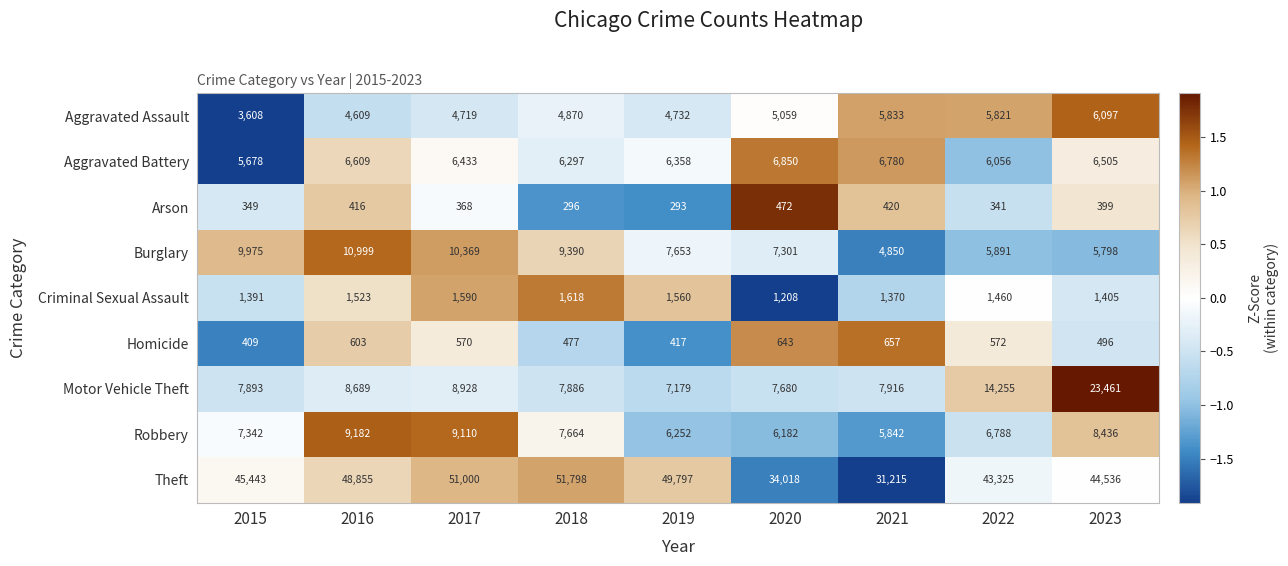

The Criminal Sexual Assault series shows 959 at 2017. True or false?

False